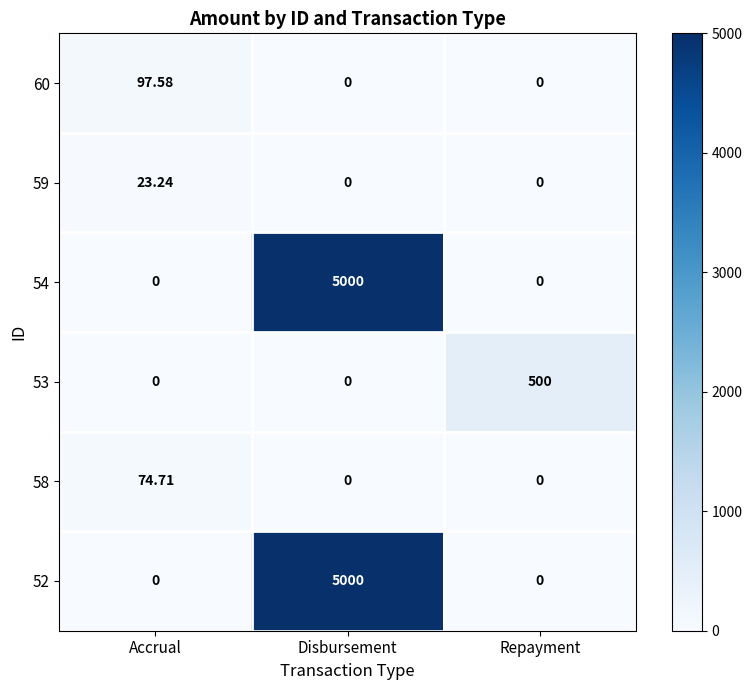

At which category is the sum across all series the highest?

Disbursement